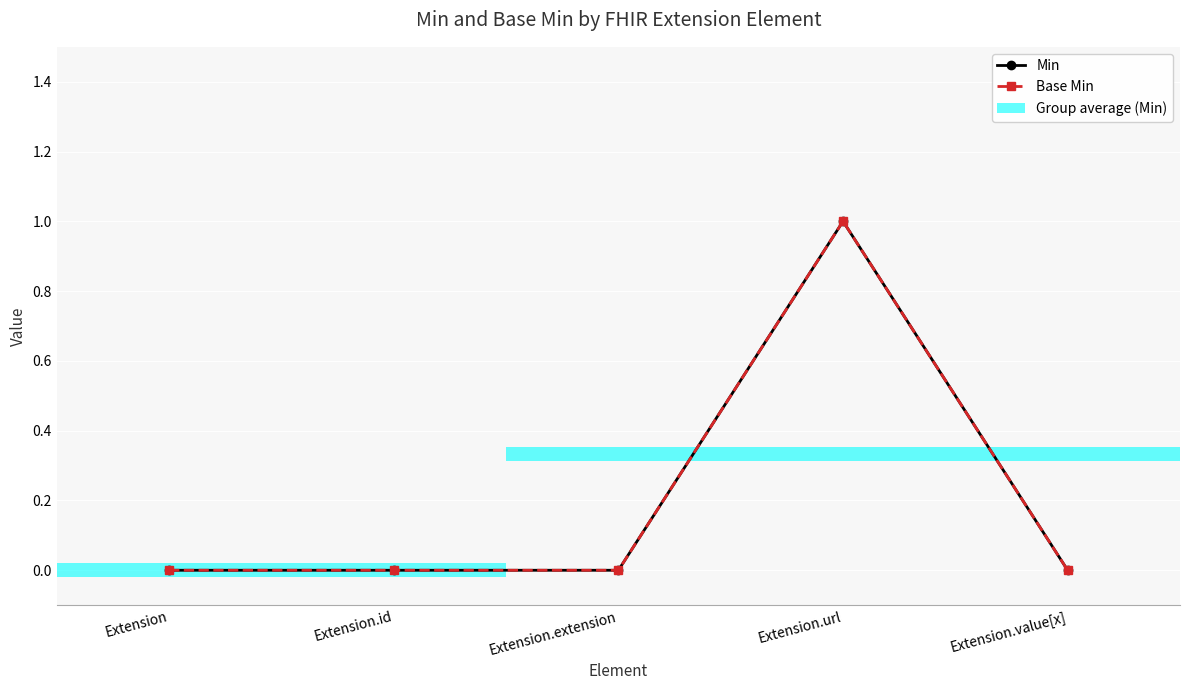

Reading left to right, transcribe all the data shown in this chart.

Min: 0	0	0	1	0
Base Min: 0	0	0	1	0